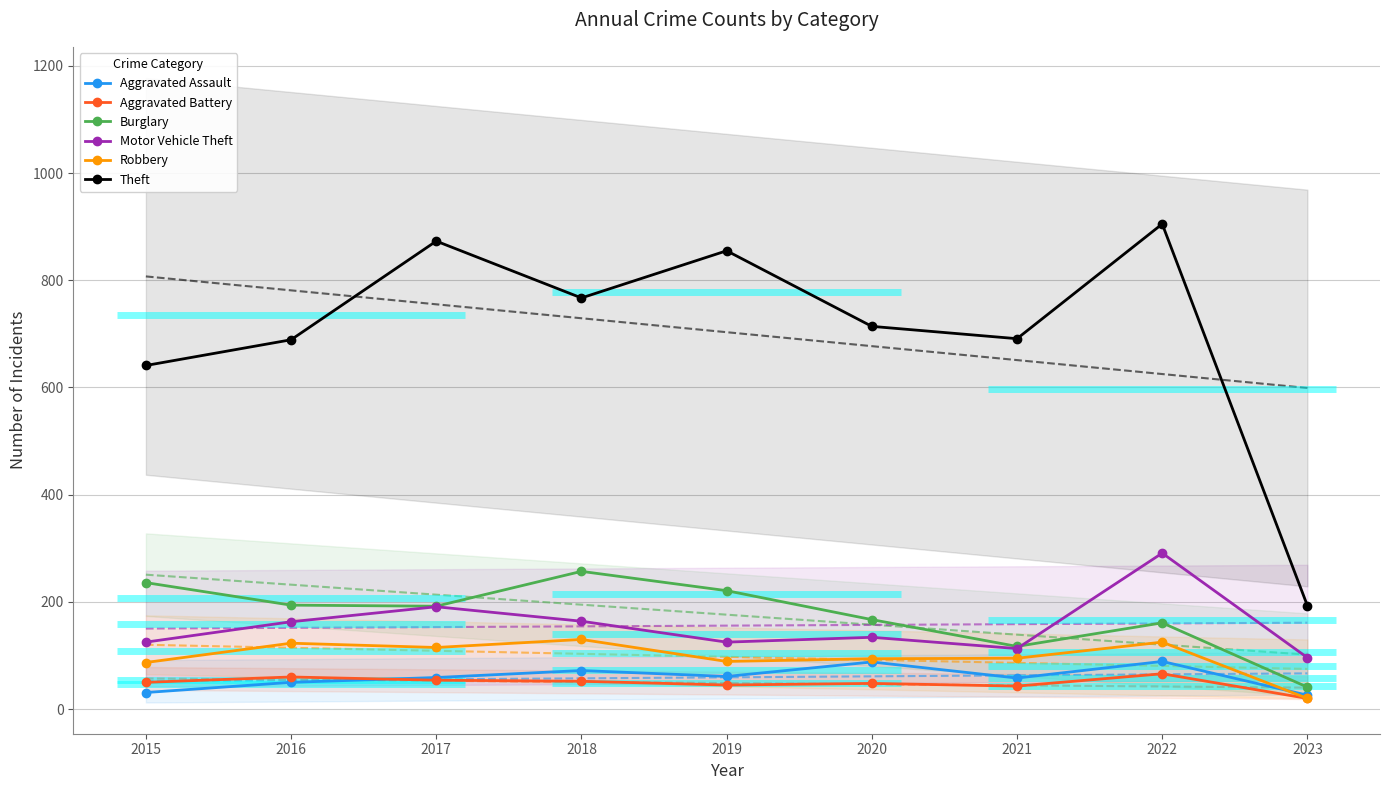

The value of Aggravated Assault at 2021 is 58. True or false?

True